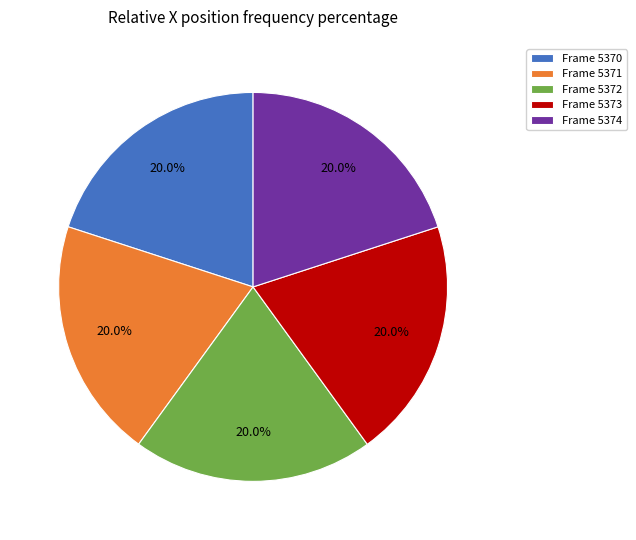

Combined, do Frame 5372 and Frame 5374 account for over 50%?

No